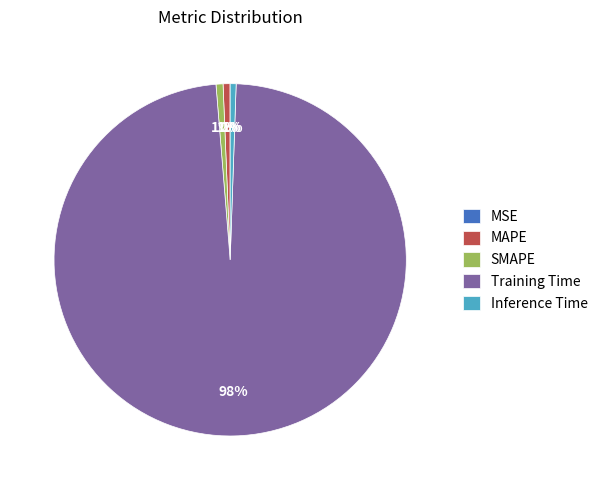

To the nearest percent, what is the average slice percentage?

20%